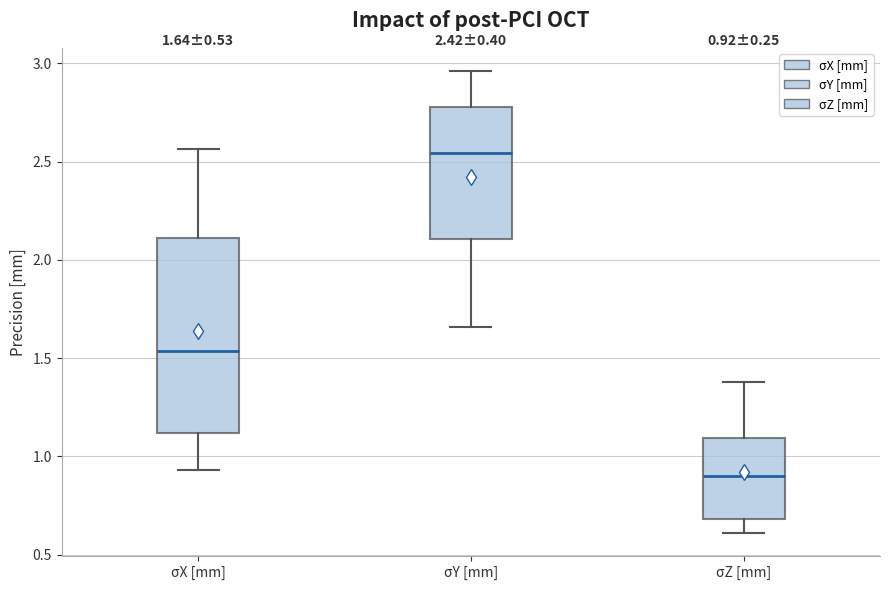

Which box is the tallest, from its lower edge to its upper edge?

σX [mm]